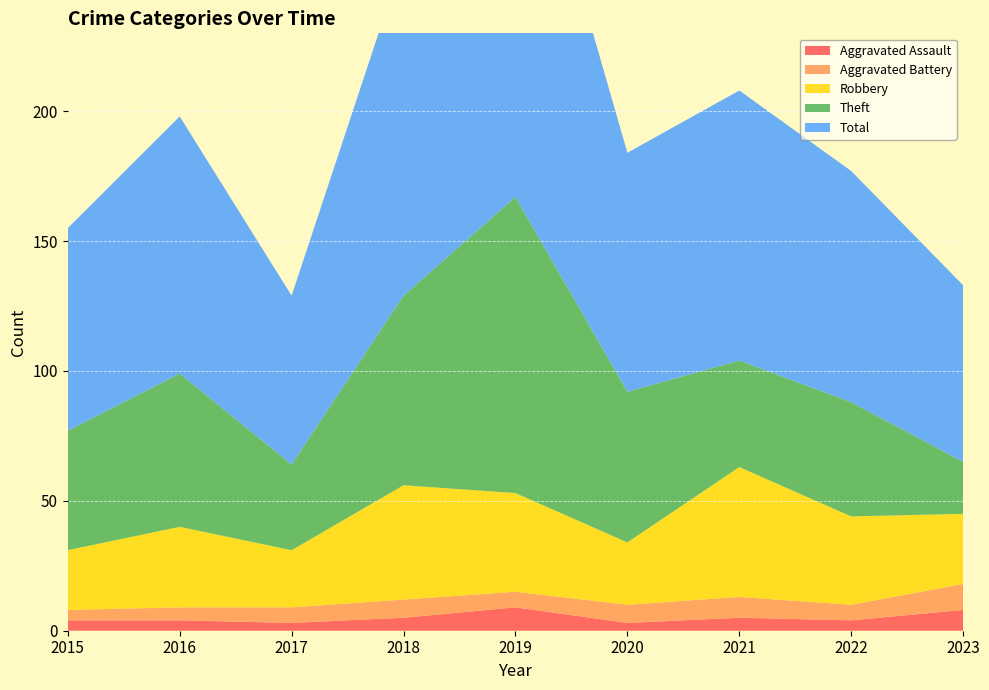

Reading left to right, extract all data points from this chart.

Aggravated Assault: 4	4	3	5	9	3	5	4	8
Aggravated Battery: 4	5	6	7	6	7	8	6	10
Robbery: 23	31	22	44	38	24	50	34	27
Theft: 46	59	33	73	114	58	41	44	20
Total: 78	99	65	130	167	92	104	89	68